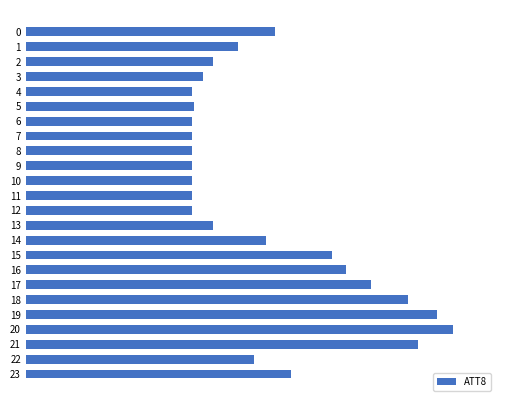

What is the sum of all values?

283700